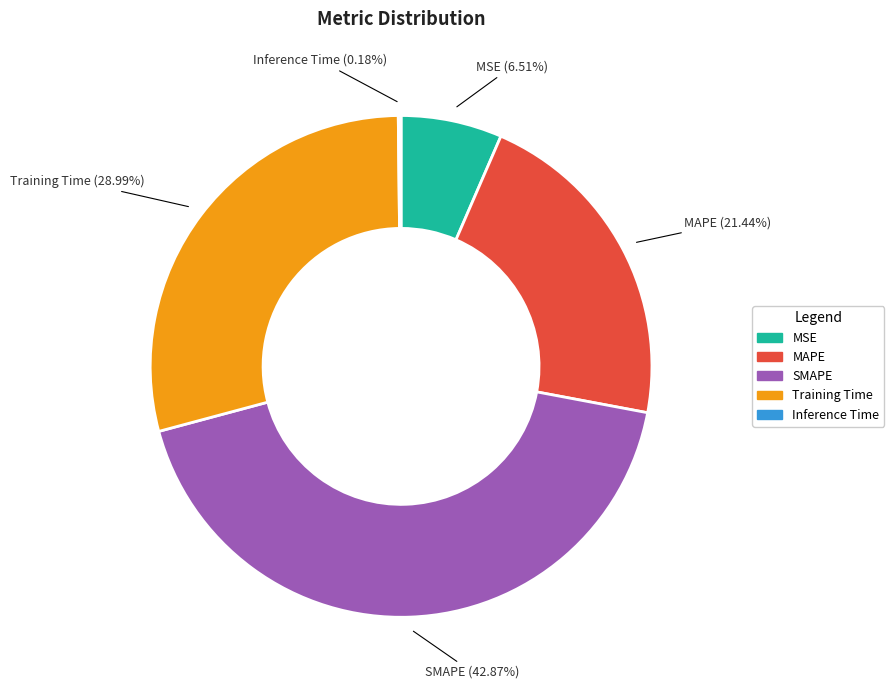

Combined, do MSE and SMAPE account for over 50%?

No